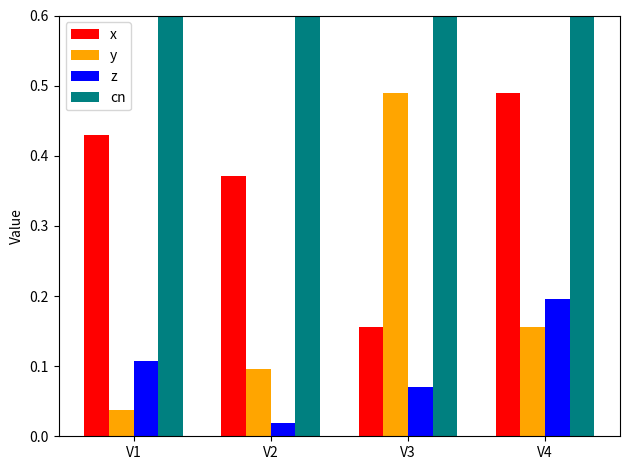

What is the value of the x bar at the 1st from the left?

0.4